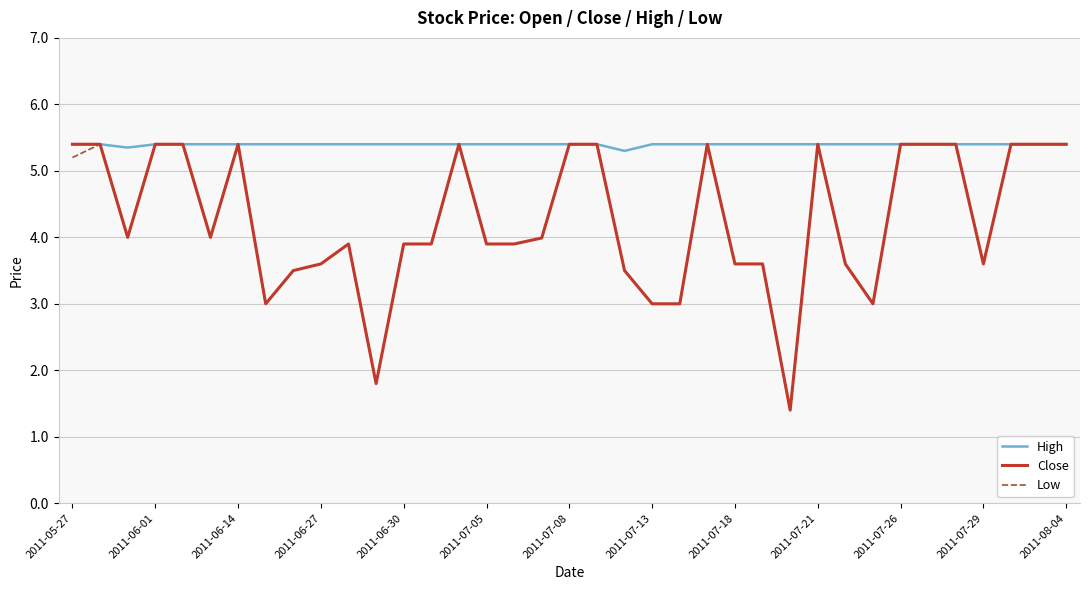

What is the greatest value displayed?

5.4